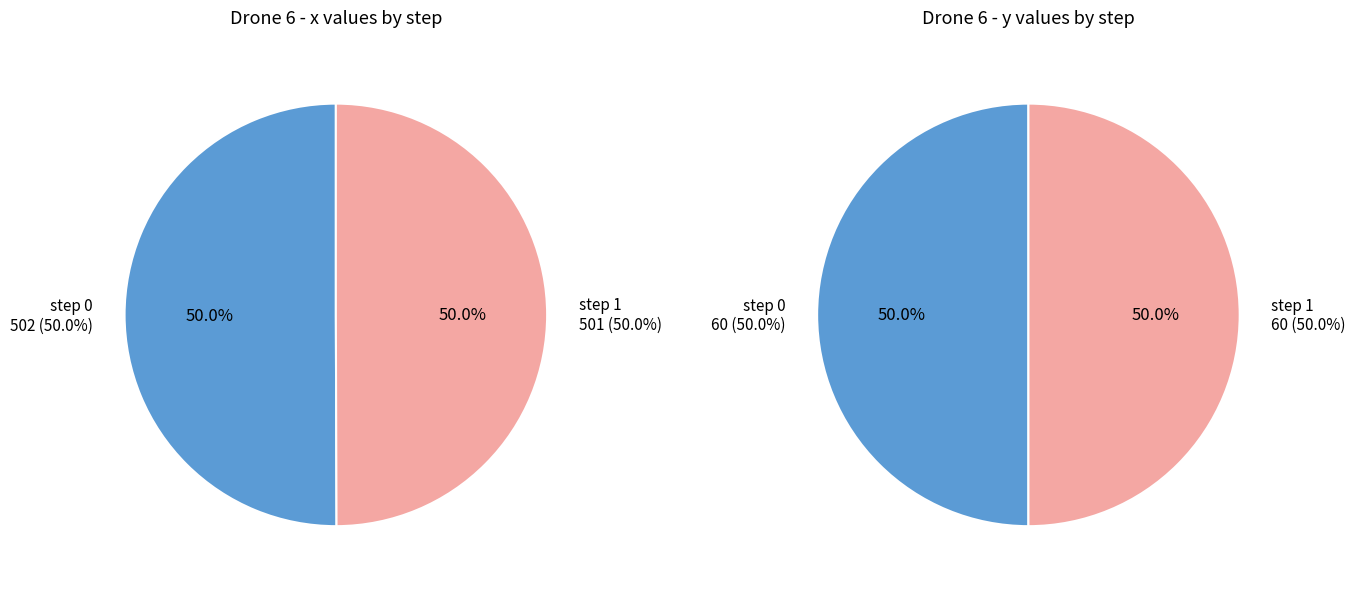

Which slice is the smallest?

1